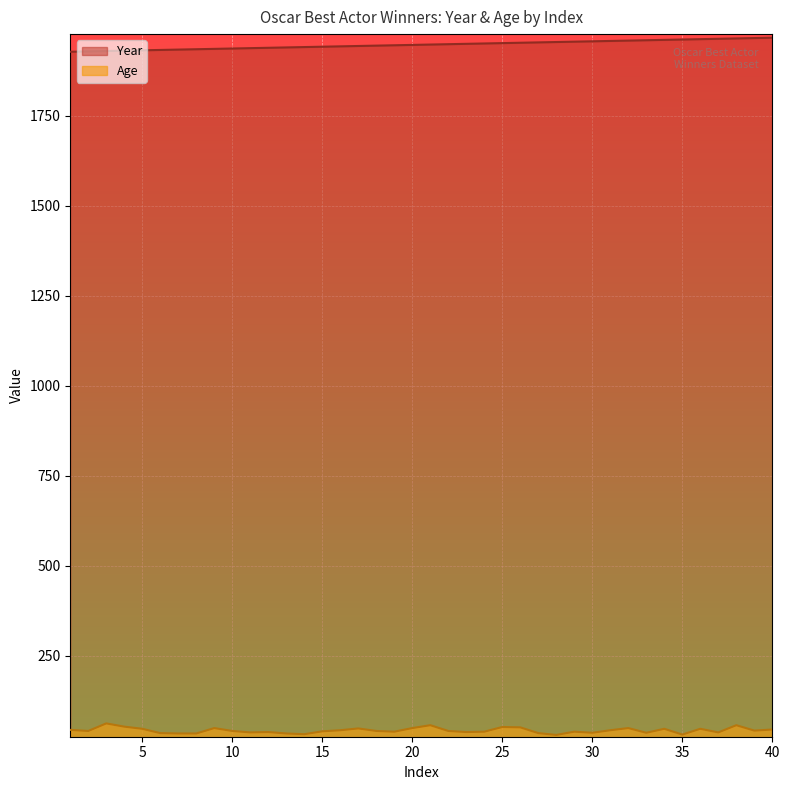

Which series changed the most between 3 and 37?

Year